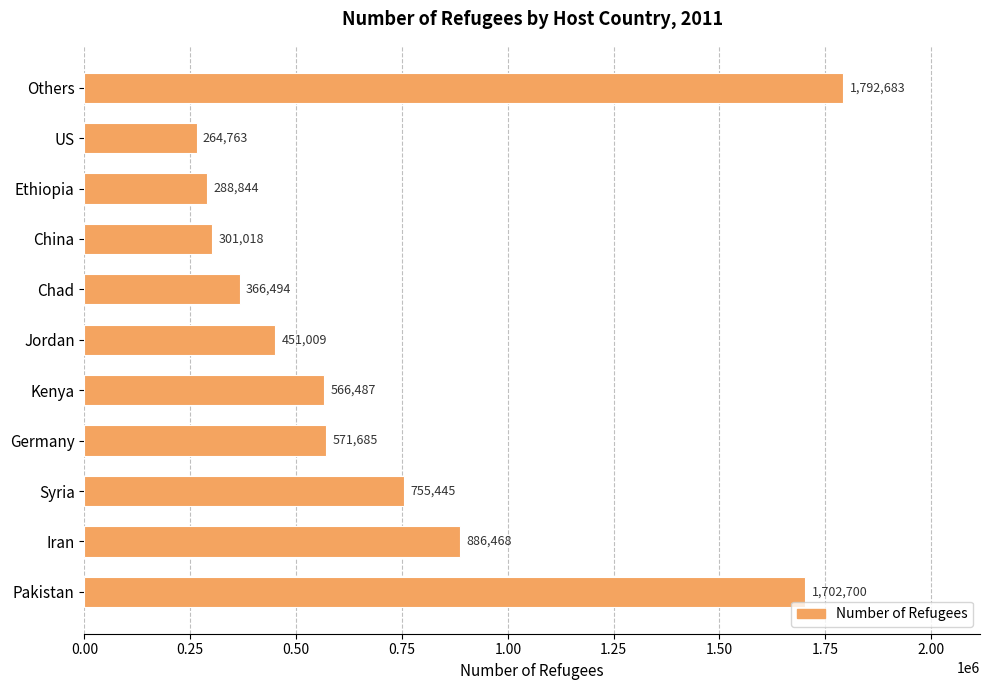

The value at US is 110423. True or false?

False